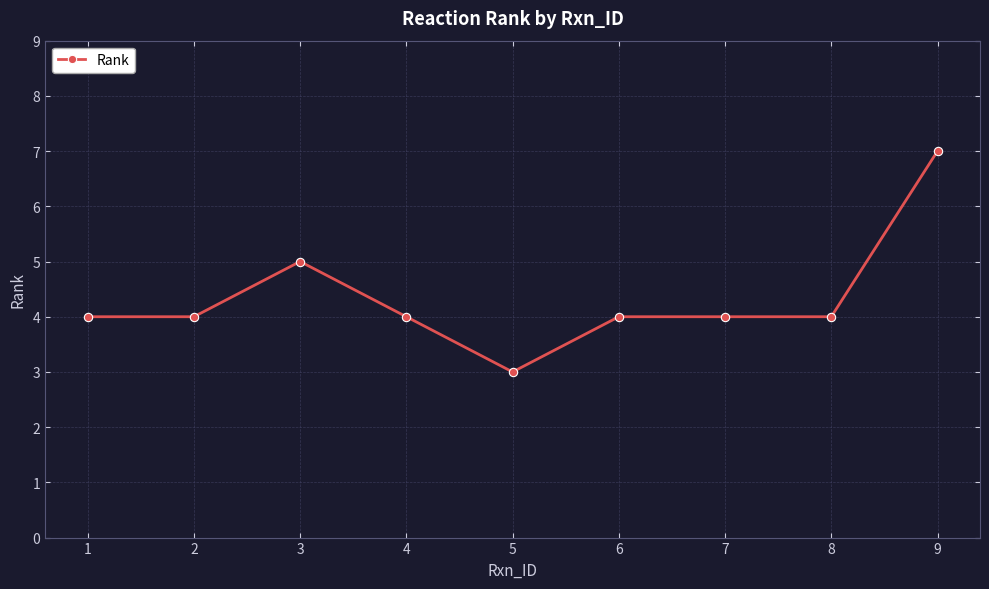

What is the value of the 1st point from the left?

4